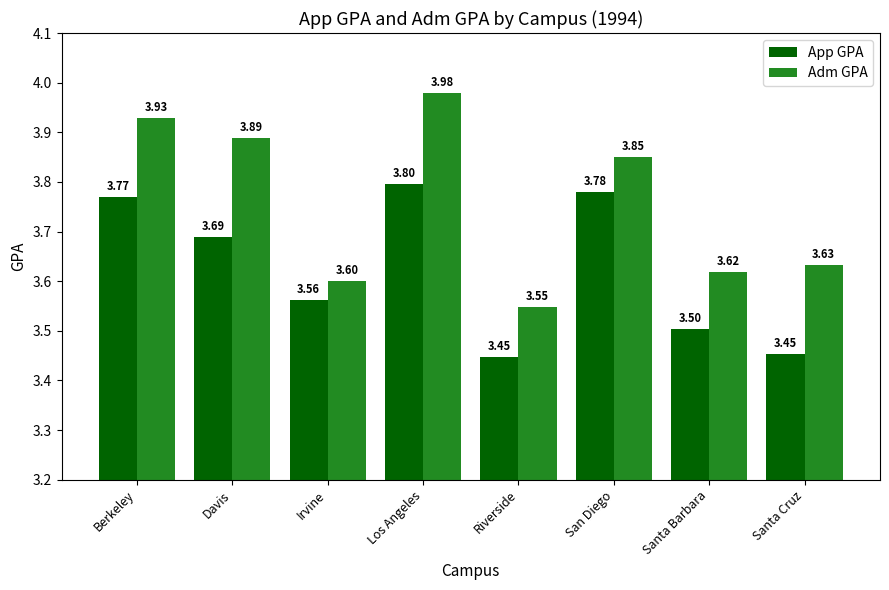

Which category has the lowest value in the Adm GPA series?

Riverside